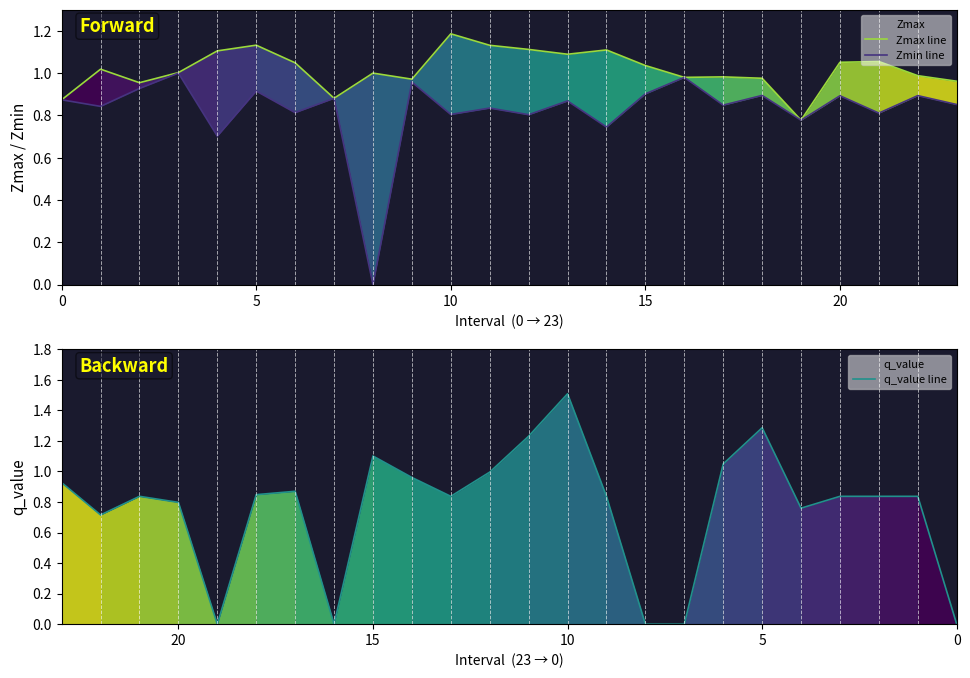

Which series has the largest total across all categories?

Zmax line